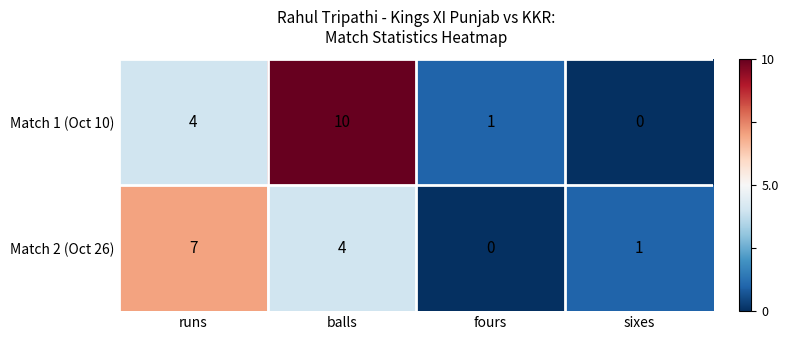

What is the difference between the second highest and second lowest values in the Match 1 (Oct 10) series?

3